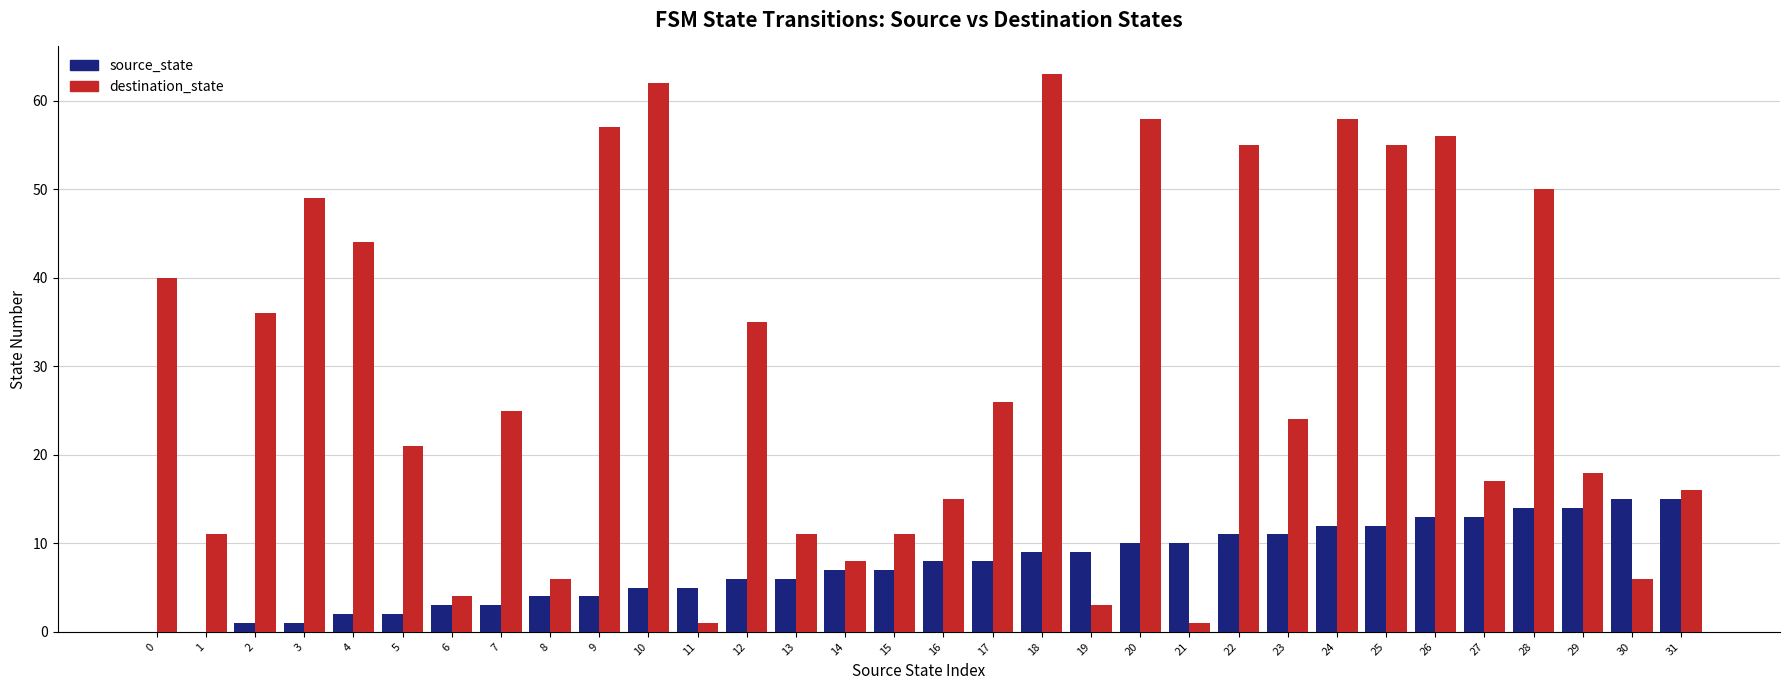

What is the sum of all source_state values?

240